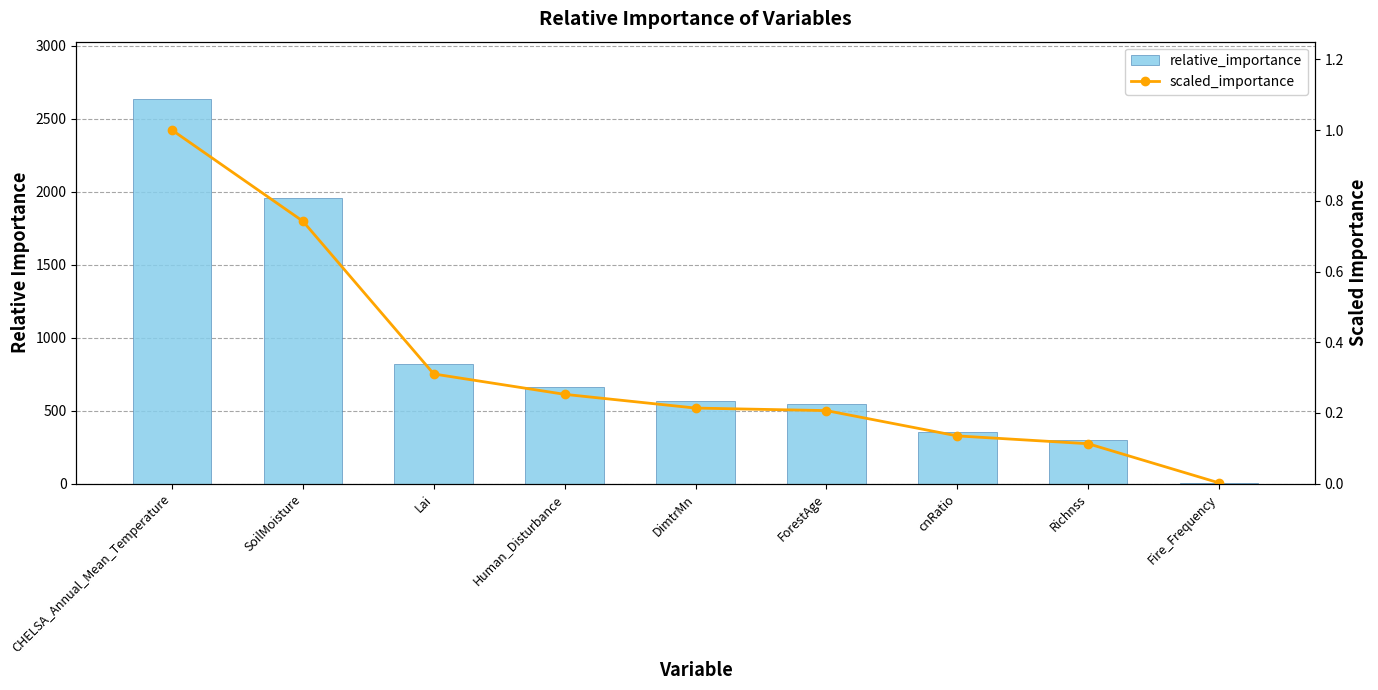

List the series in order of their overall mean, highest first.

relative_importance, scaled_importance